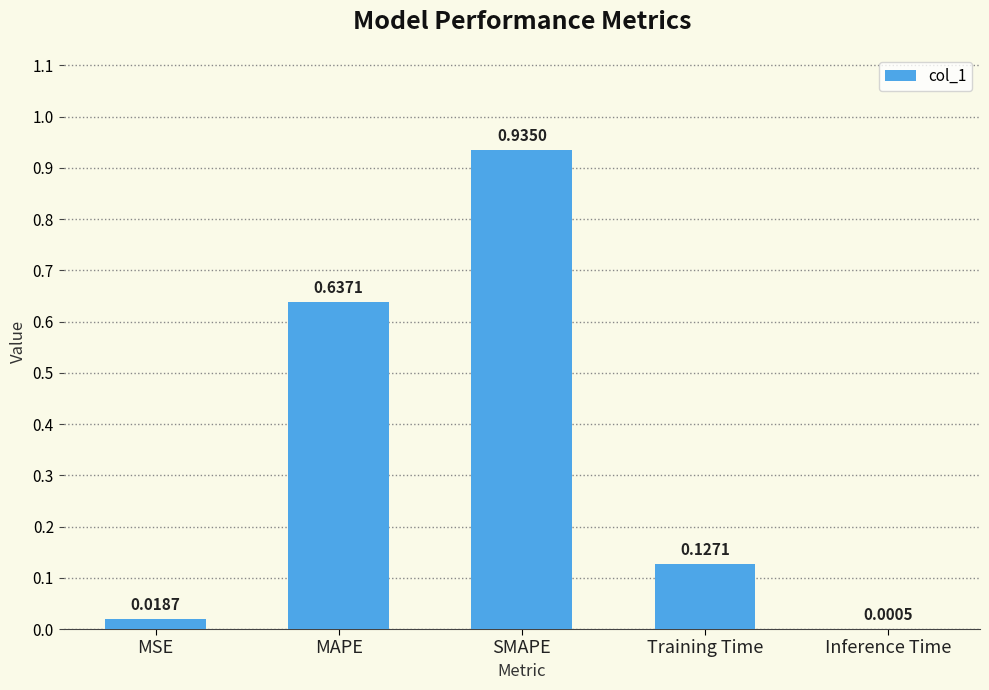

What is the sum of all values?

1.7